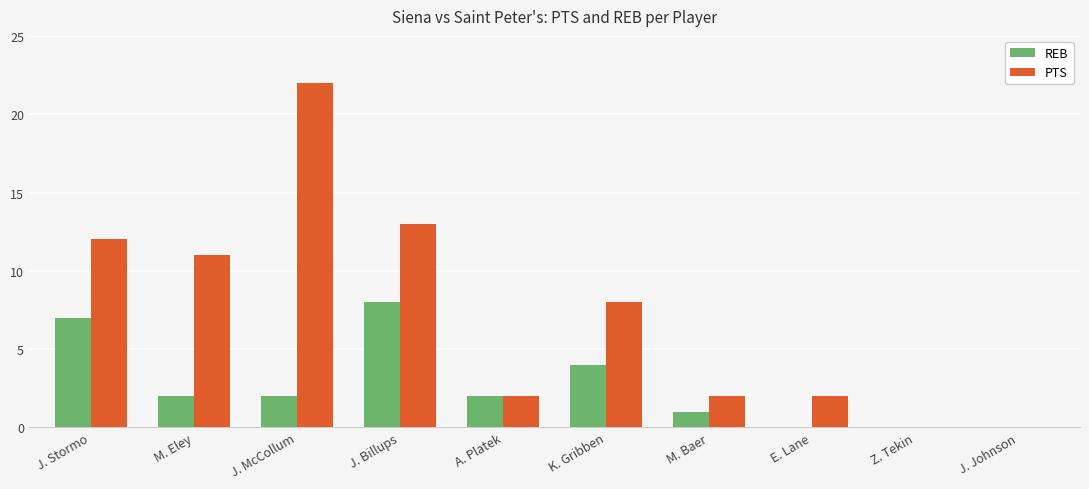

Is it true that REB equals 3 at K. Gribben?

False